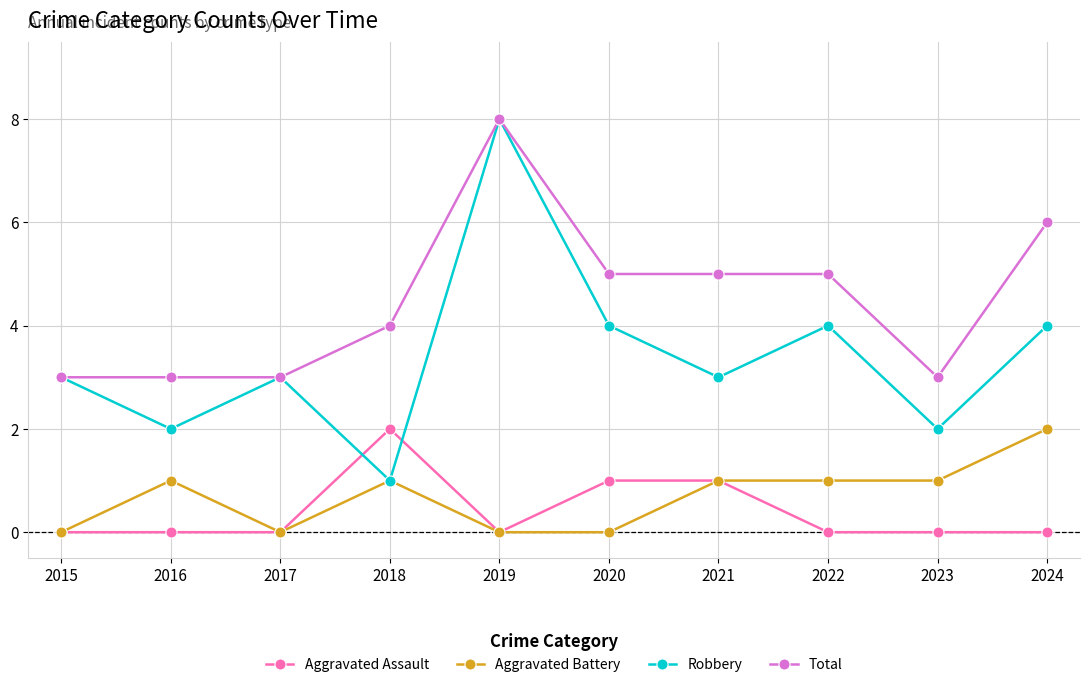

Rank the series at 2022 from lowest to highest value.

Aggravated Assault, Aggravated Battery, Robbery, Total